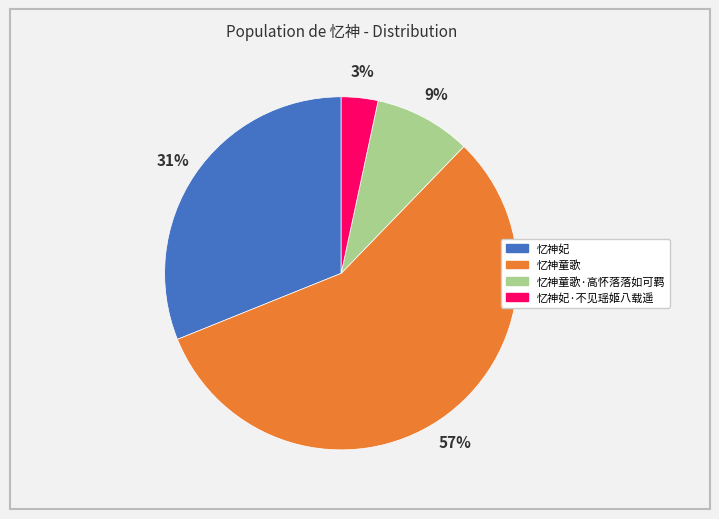

To the nearest percent, what is the average slice percentage?

25%